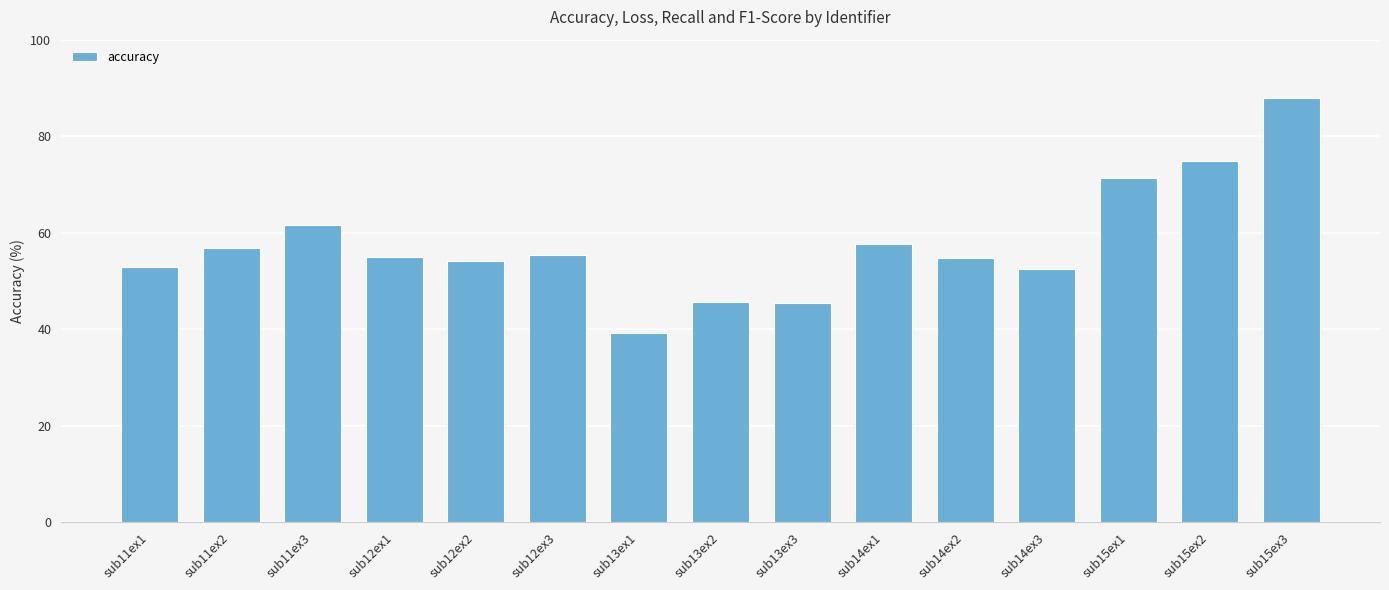

Approximately how many times larger is the value at sub11ex2 compared to sub12ex1?

1.0